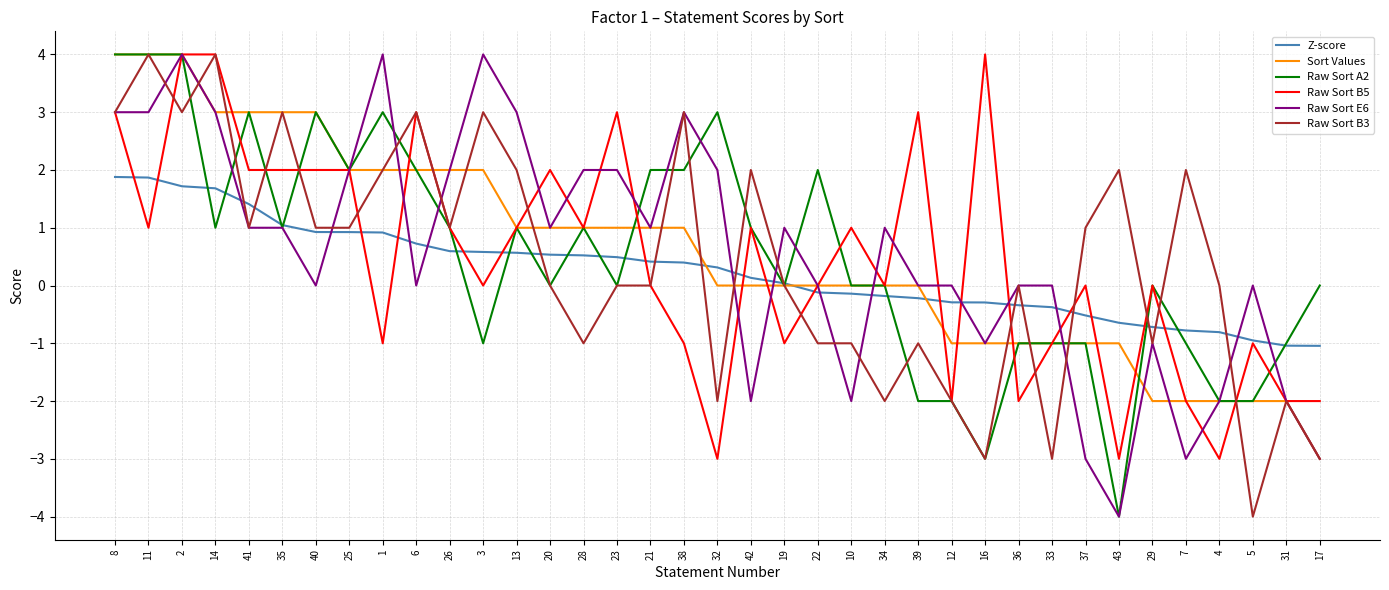

Count the number of data series in this chart.

6